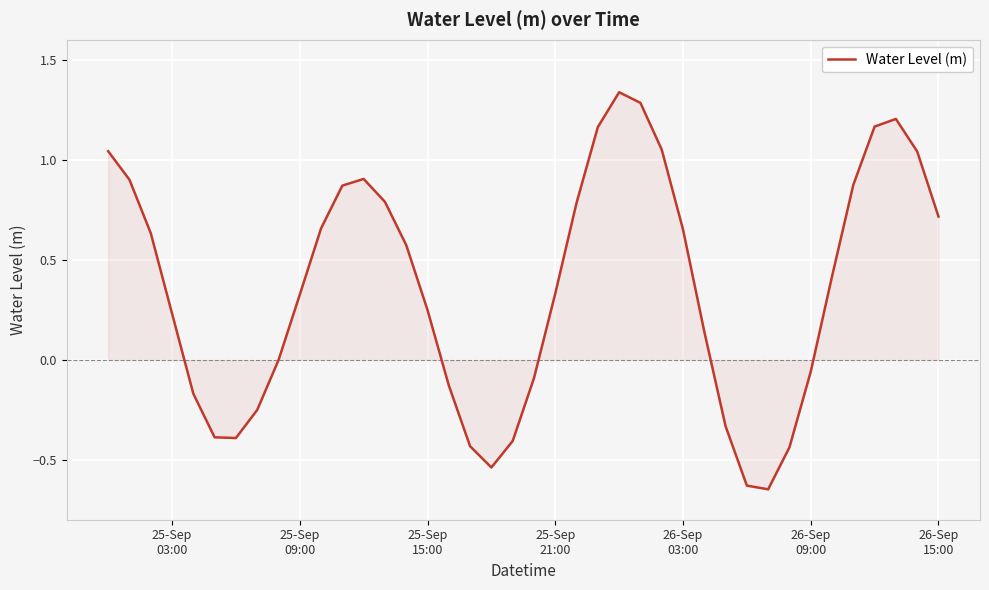

What is the difference between the maximum and minimum values?

2.0